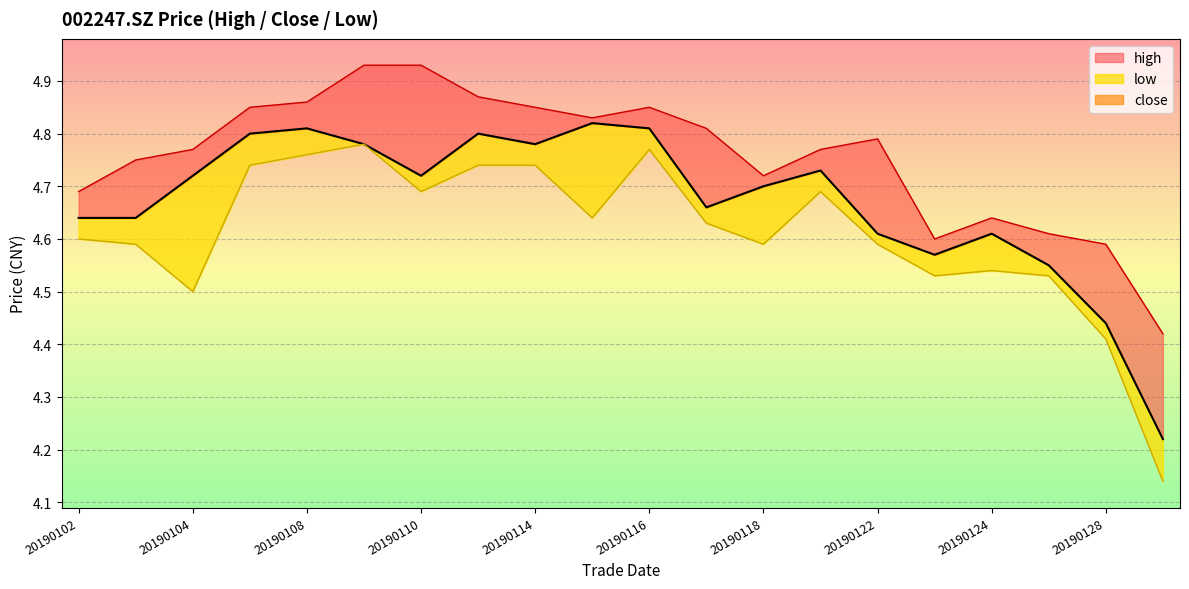

The value of close at 20190115 is 4.8. True or false?

True